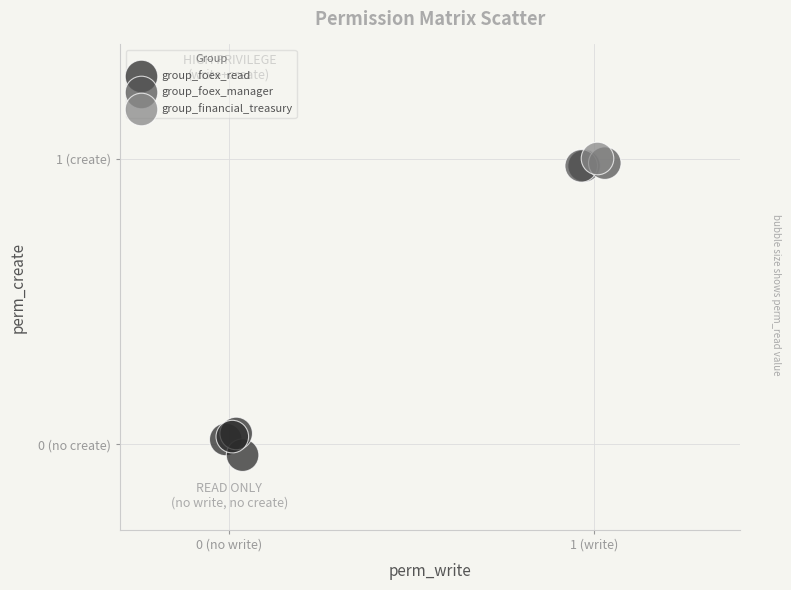

Which series contains the lowest Y value?

group_foex_read